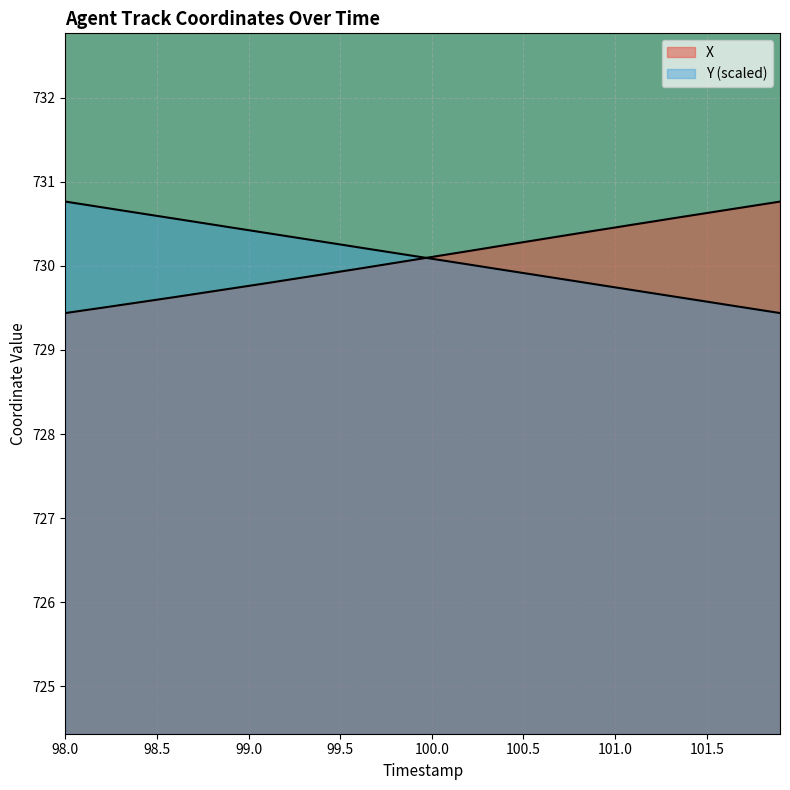

How many data points in Y are above 730?

23